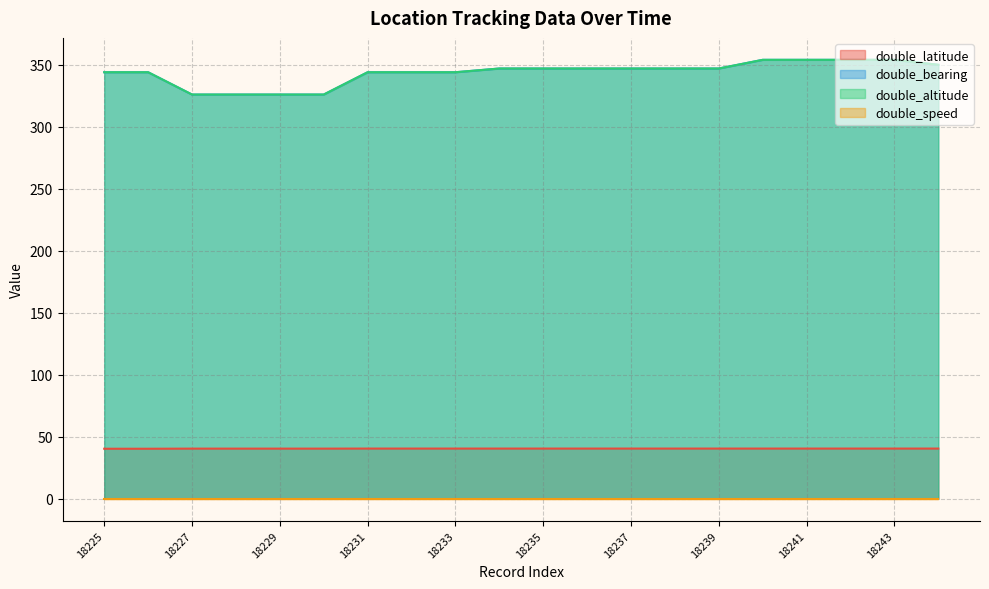

What is the minimum value for double_altitude?

326.0